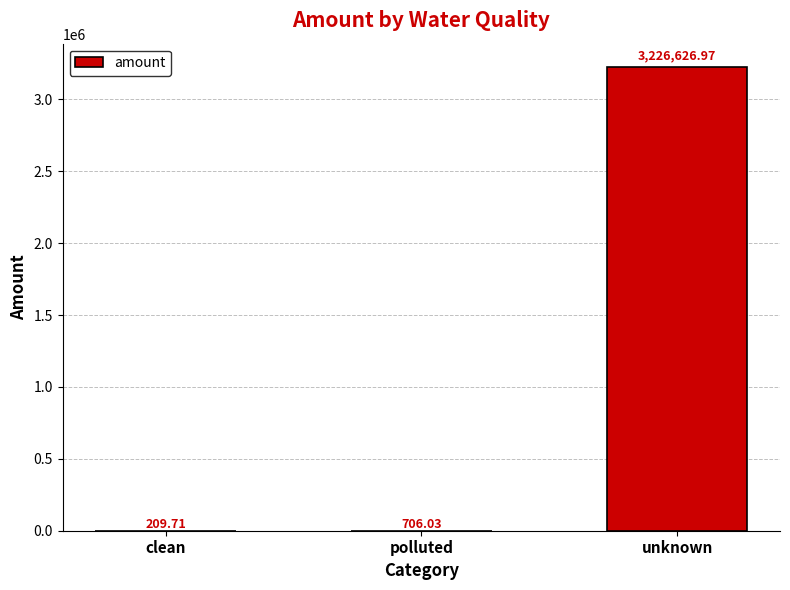

Between clean and polluted, which is larger?

polluted